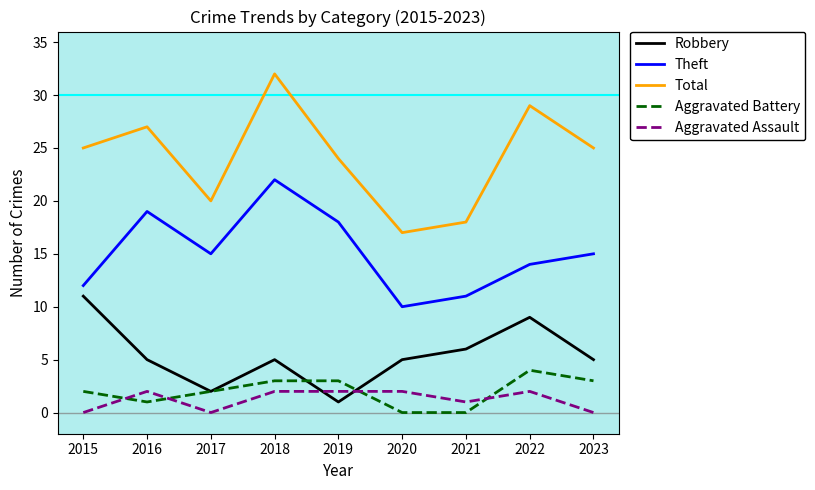

Reading left to right, what are all the values shown in this chart?

Robbery: 11	5	2	5	1	5	6	9	5
Theft: 12	19	15	22	18	10	11	14	15
Total: 25	27	20	32	24	17	18	29	25
Aggravated Battery: 2	1	2	3	3	0	0	4	3
Aggravated Assault: 0	2	0	2	2	2	1	2	0